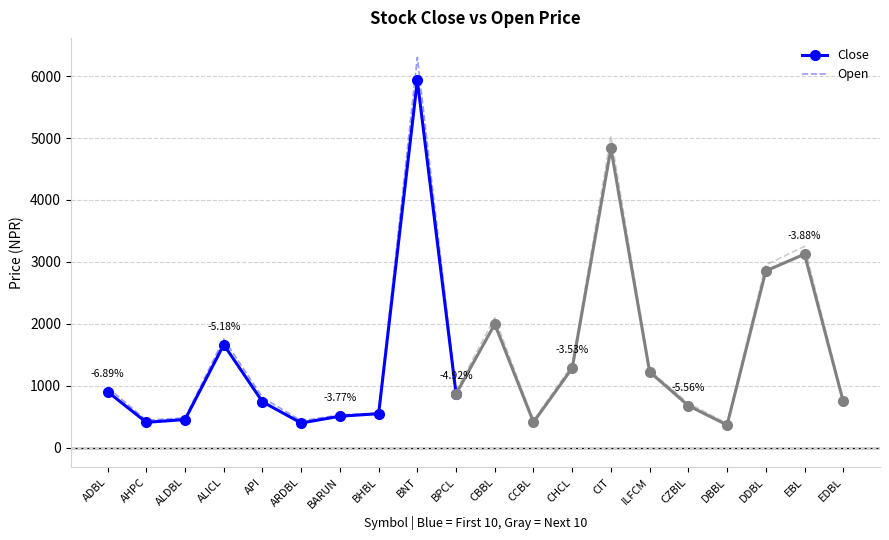

Reading left to right, list all the values displayed in this chart.

Close: 905	411	456	1665	742	400	510	550	5931	870
Open: 972	445	483	1756	812	436	530	560	6301	915